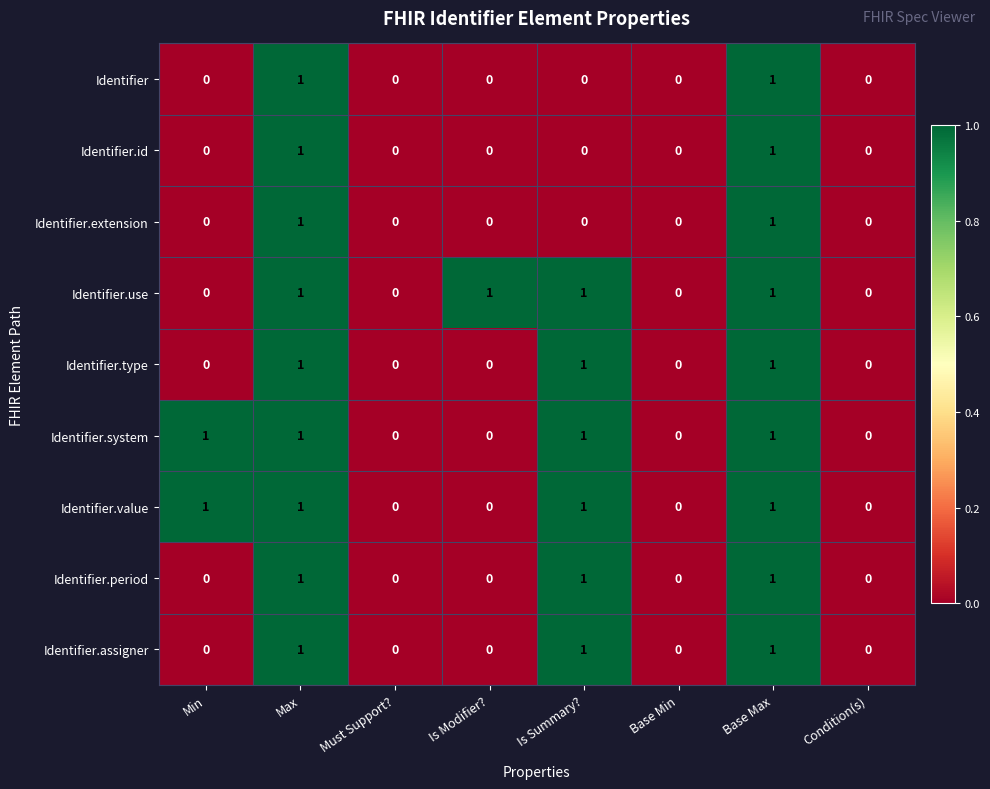

Count the Identifier.use values in the range 0 to 1.

8